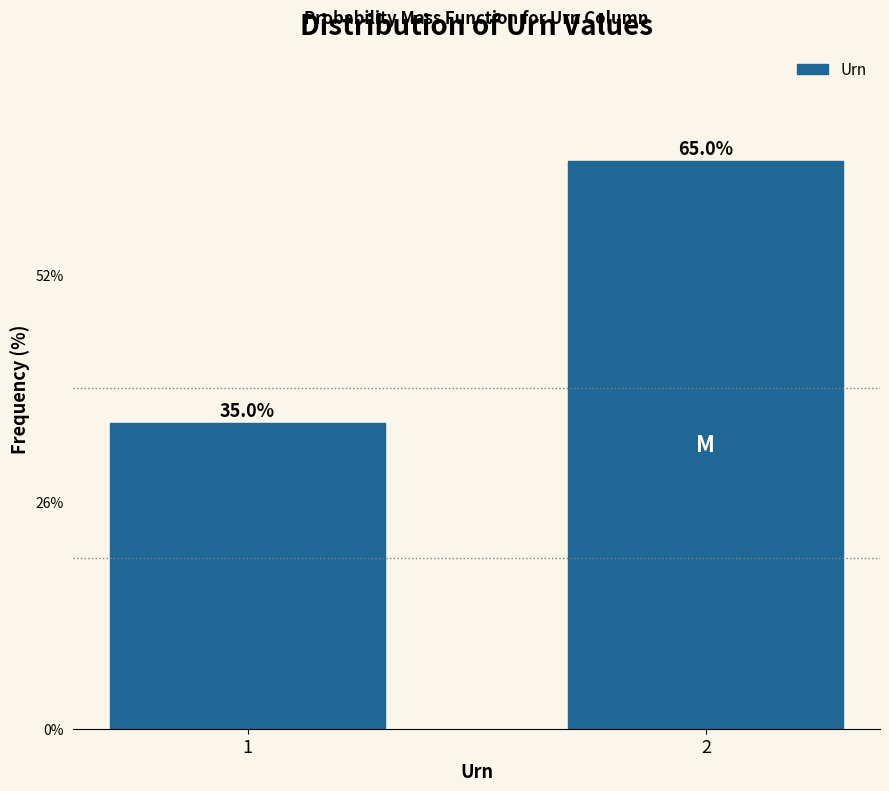

Reading left to right, what are all the values shown in this chart?

1=35	2=65